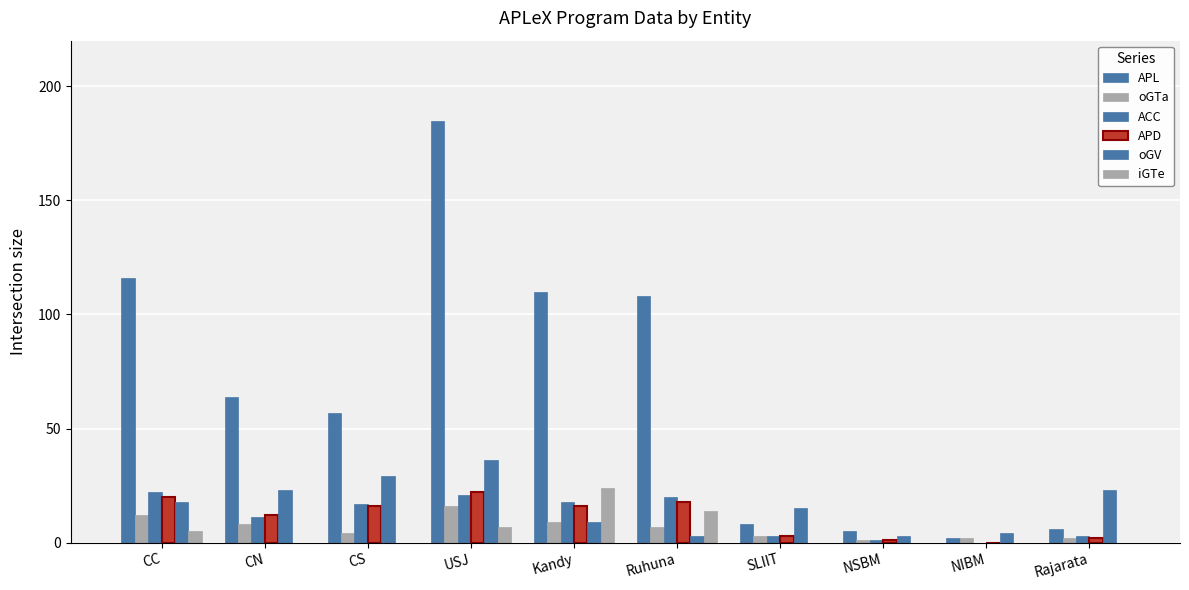

What is the total value across all series at Ruhuna?

170